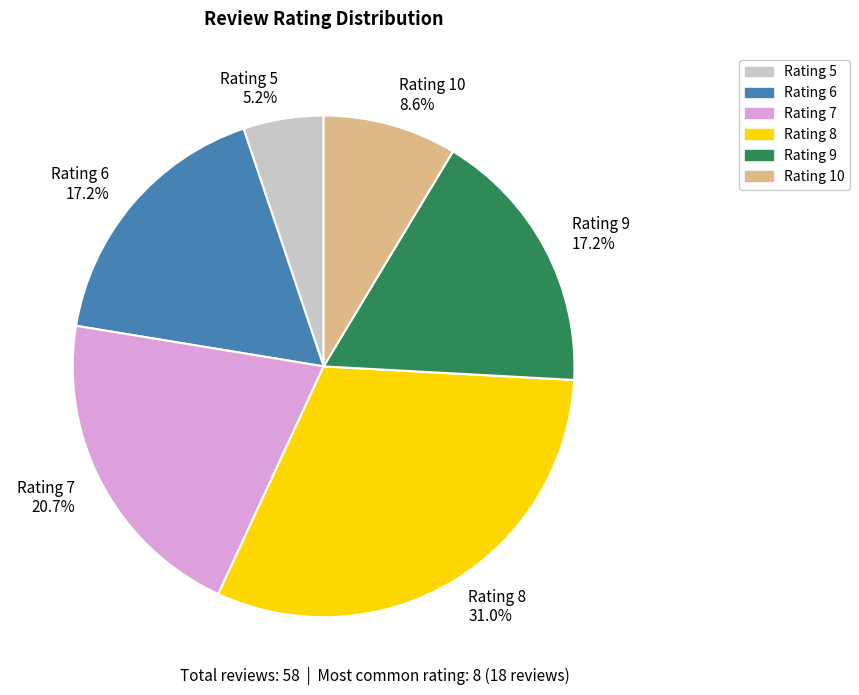

Does Rating 5 account for over 50% of the chart?

No